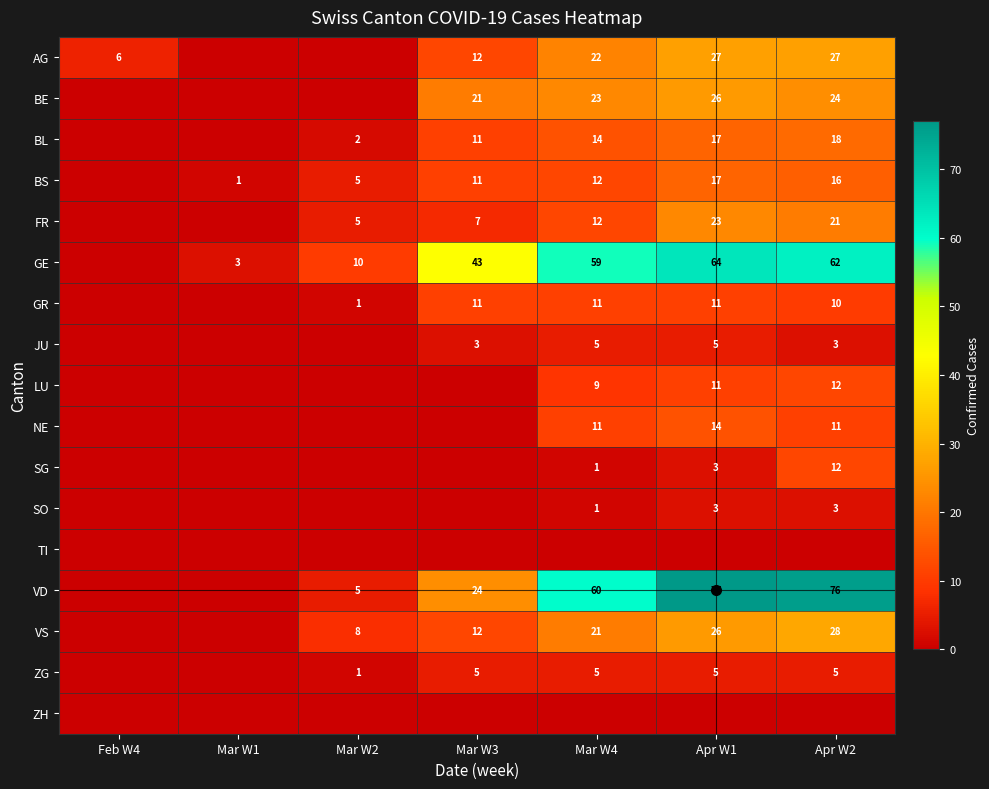

Is it true that GE equals 3 at Mar W1?

True